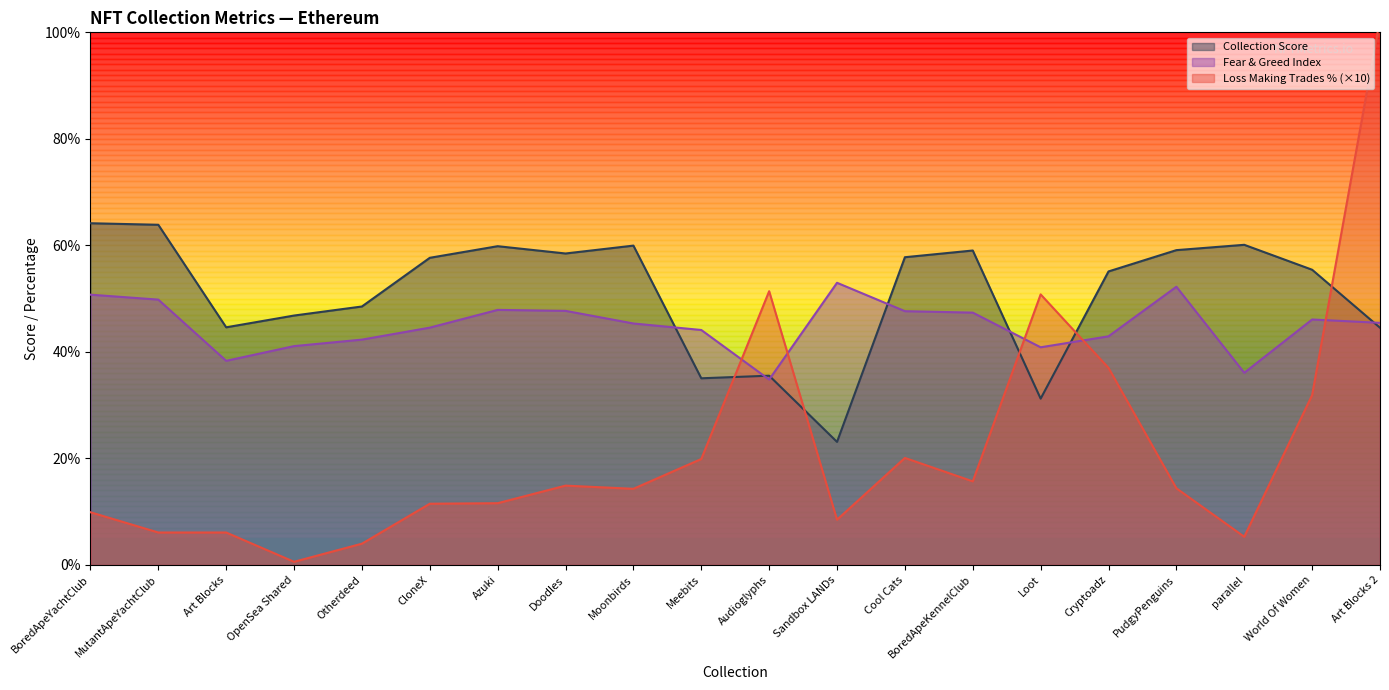

What is the value of the loss_making_trades_percentage point at the 9th from the left?

14.3